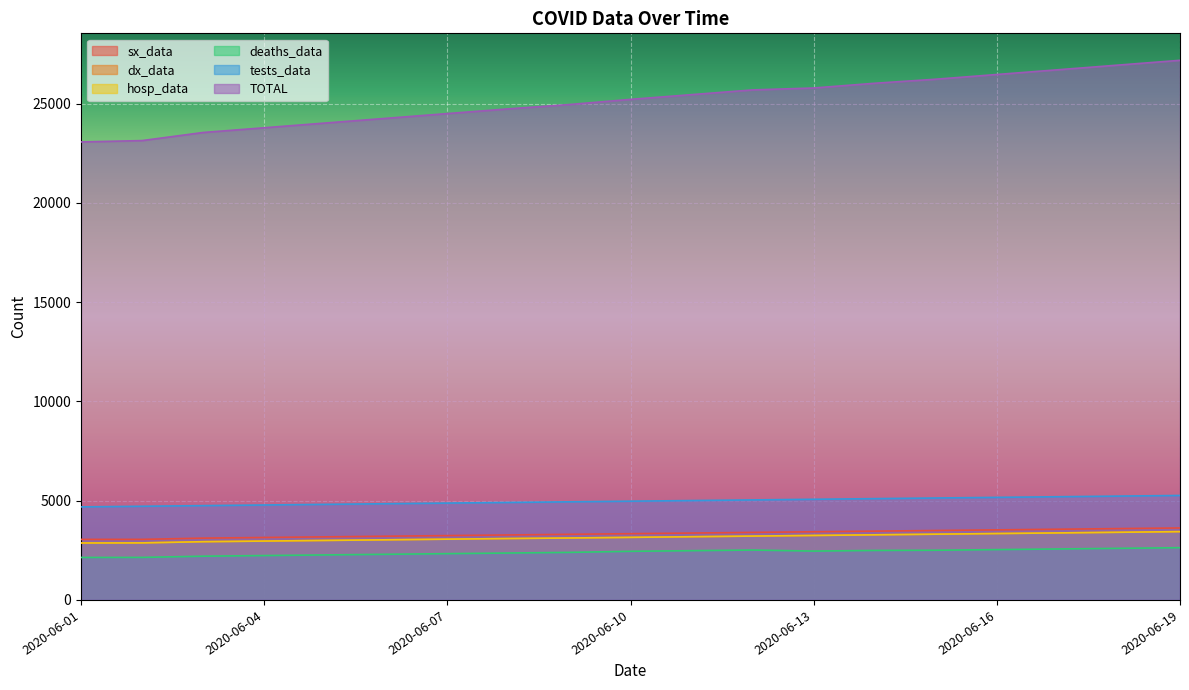

What is the average value of the dx_data series?

3153